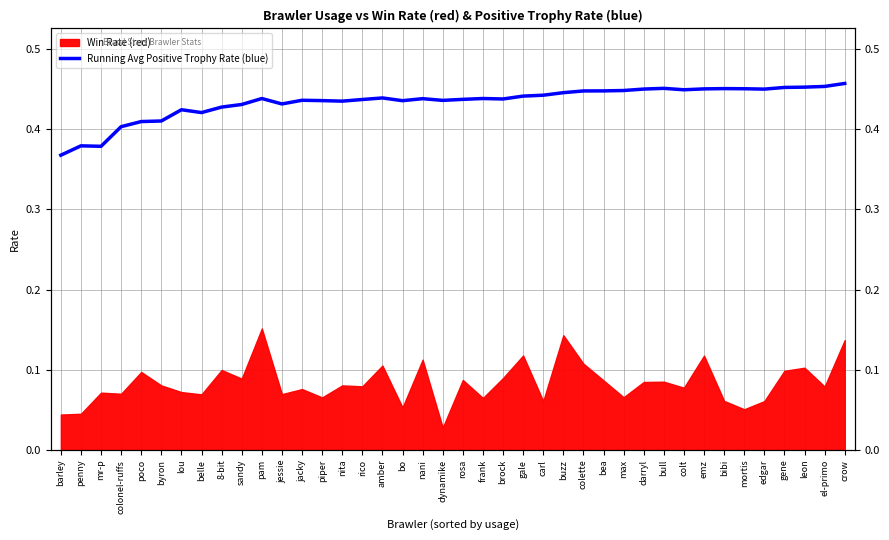

What is the value of the 39th point from the left?

0.5